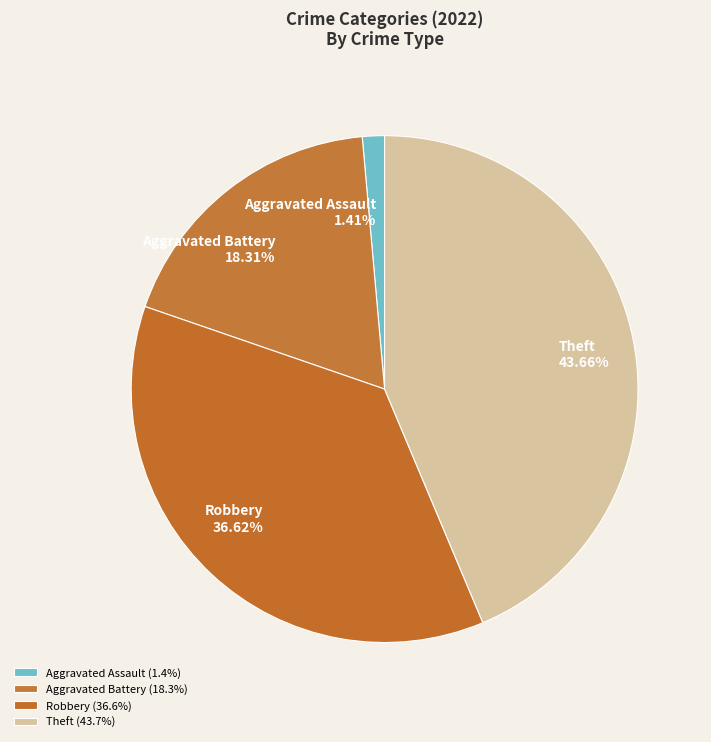

Which has a higher value, Aggravated Battery or Theft?

Theft